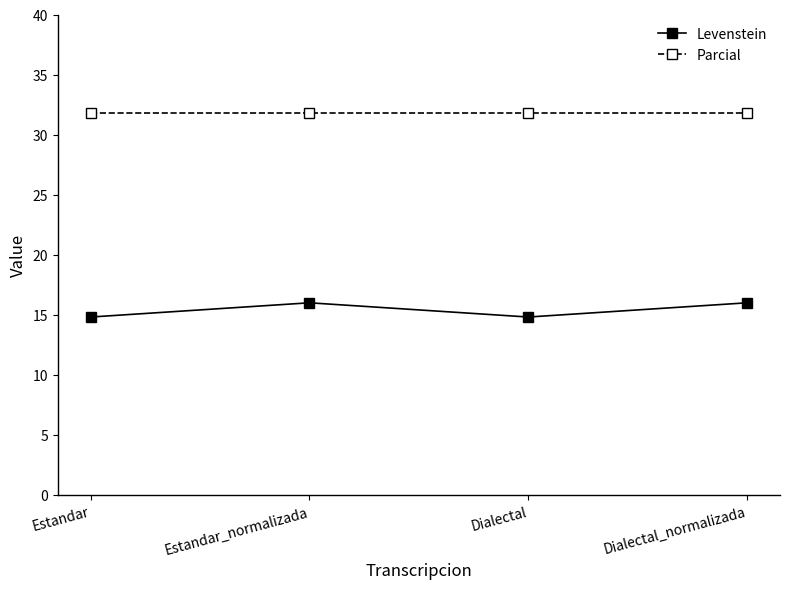

What is the approximate value of Parcial at Estandar?

31.8